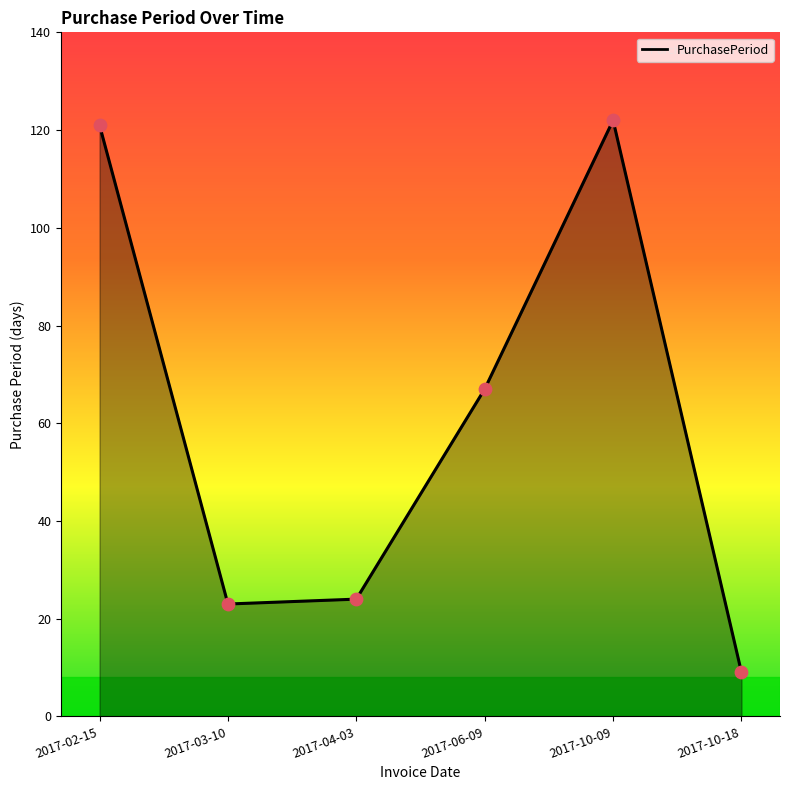

What is the change in value from 2017-04-03 to 2017-10-18?

-15